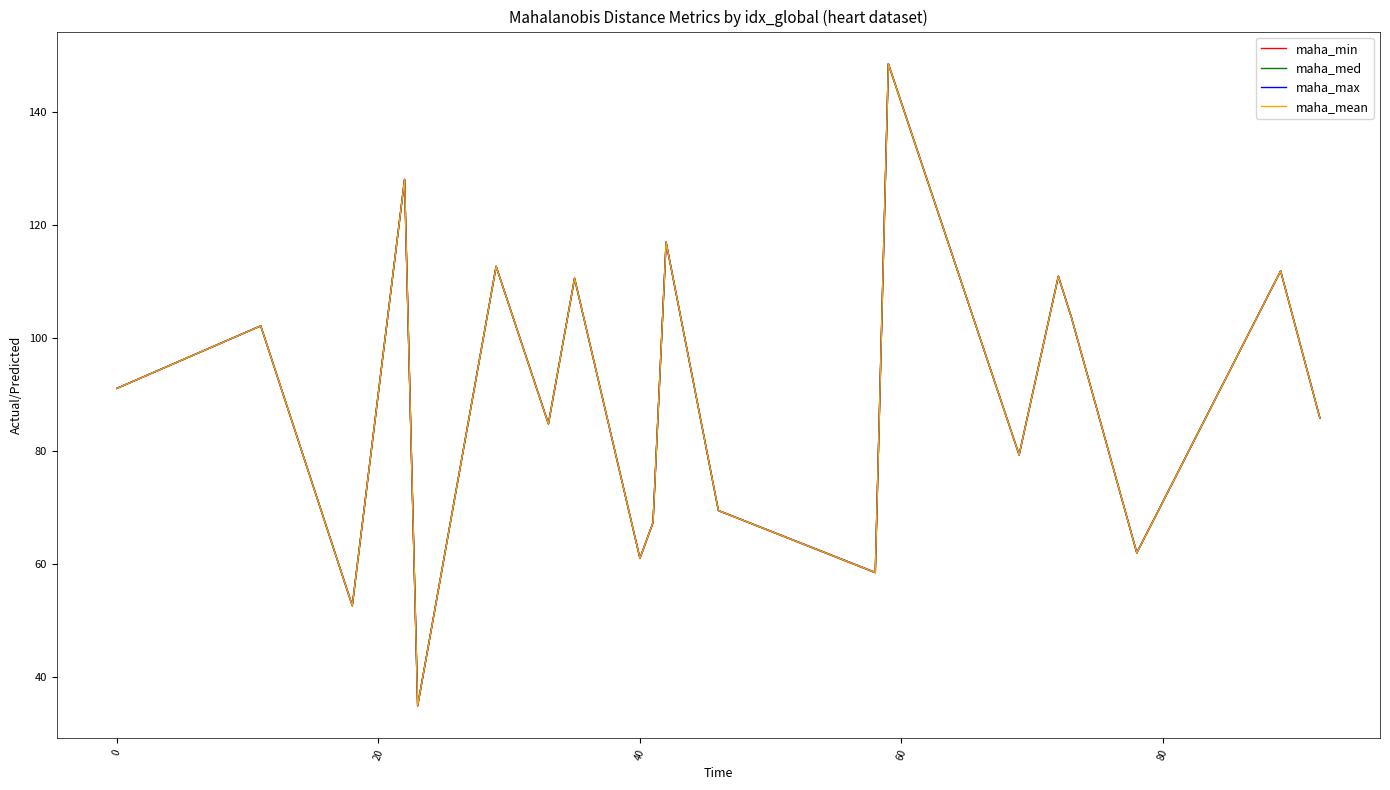

What is the smallest value displayed?

34.9